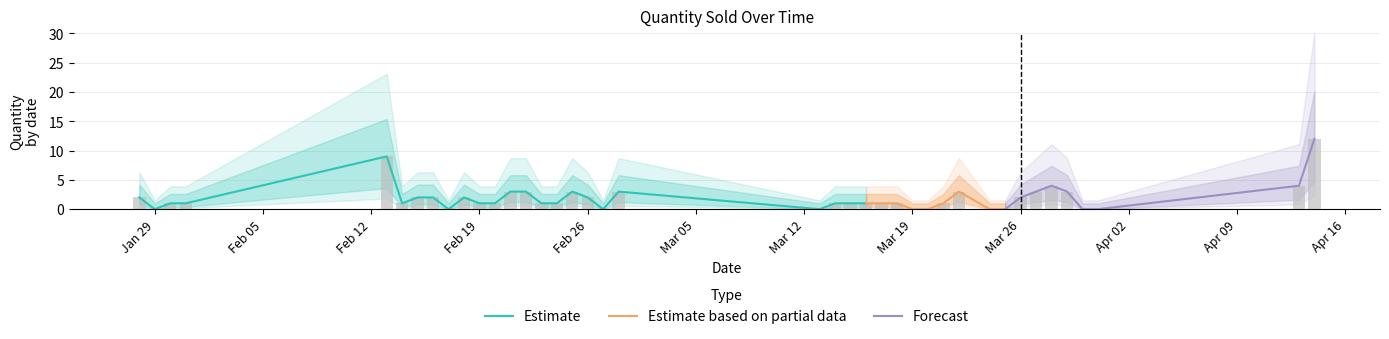

What is the greatest value displayed?

12